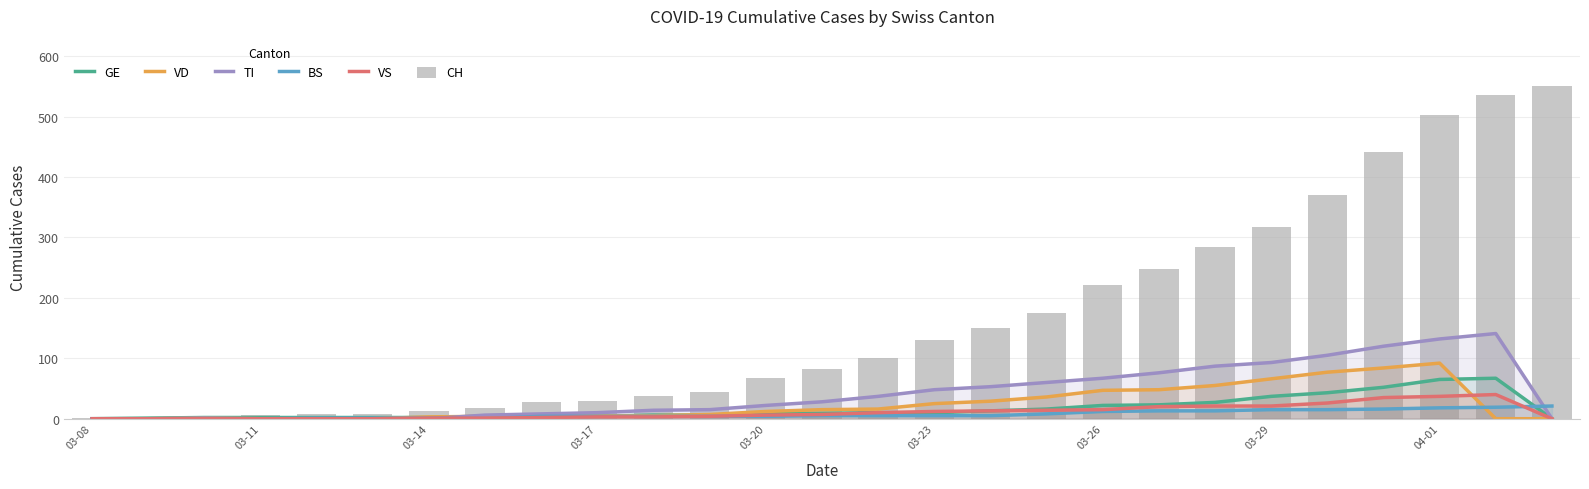

The value of CH at 16 is 247. True or false?

False